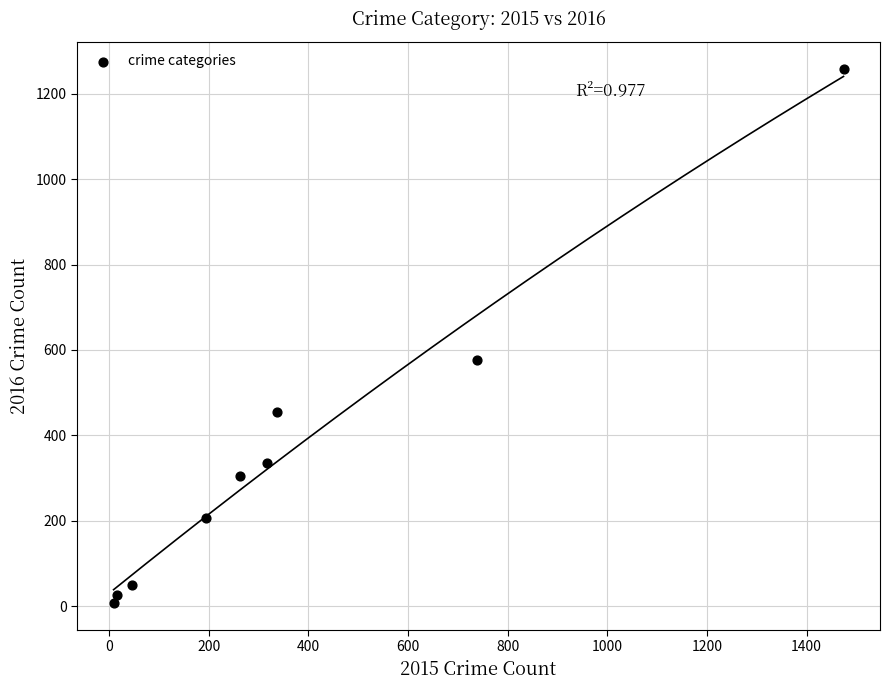

What Y value in the scatter plot is closest to 633?

576